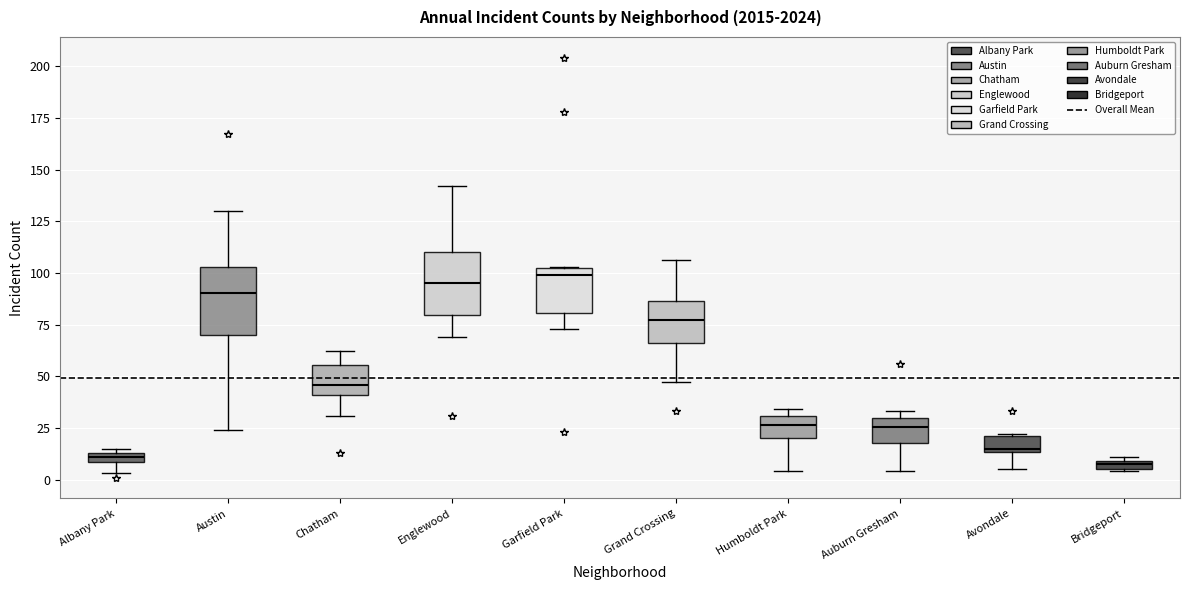

Where is the lower edge of the box for Austin on the y-axis? The values are not printed on the chart, so give them approximately, as read against the axis.

70